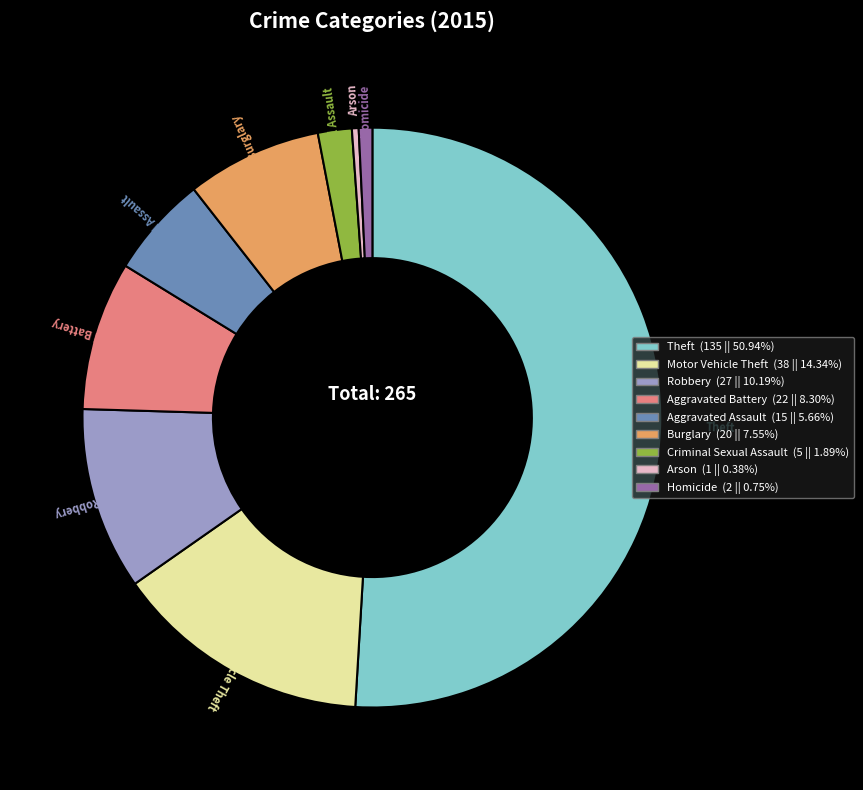

Which slice represents more than half of the pie?

Theft